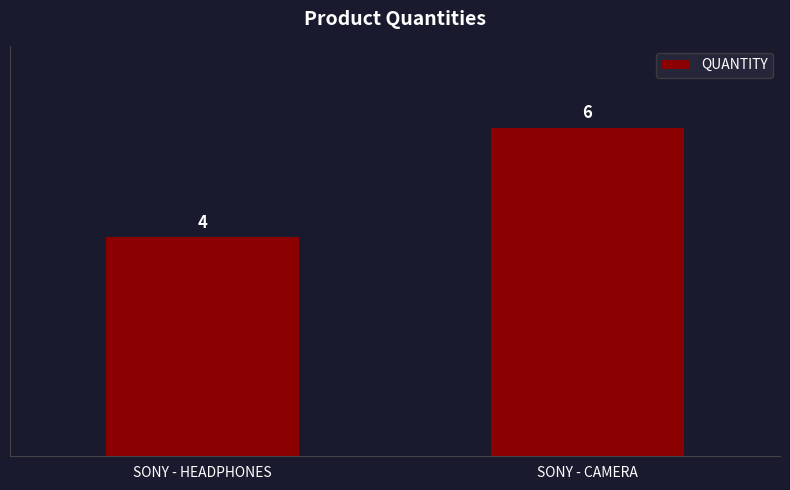

What is the label of the 2nd bar from the right?

SONY - HEADPHONES